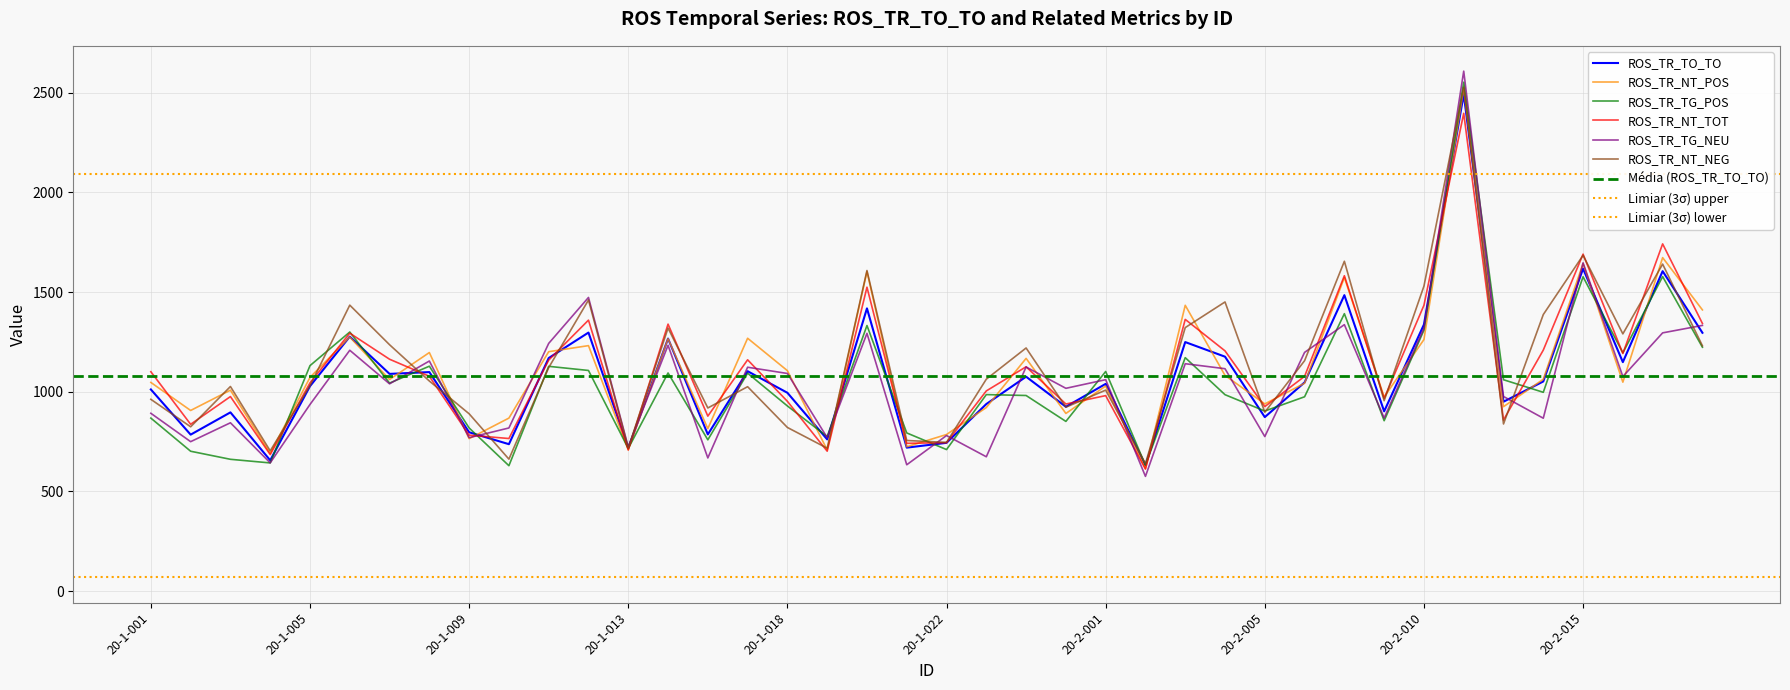

Is it true that ROS_TR_NT_NEG equals 583.9 at 20-1-026?

False